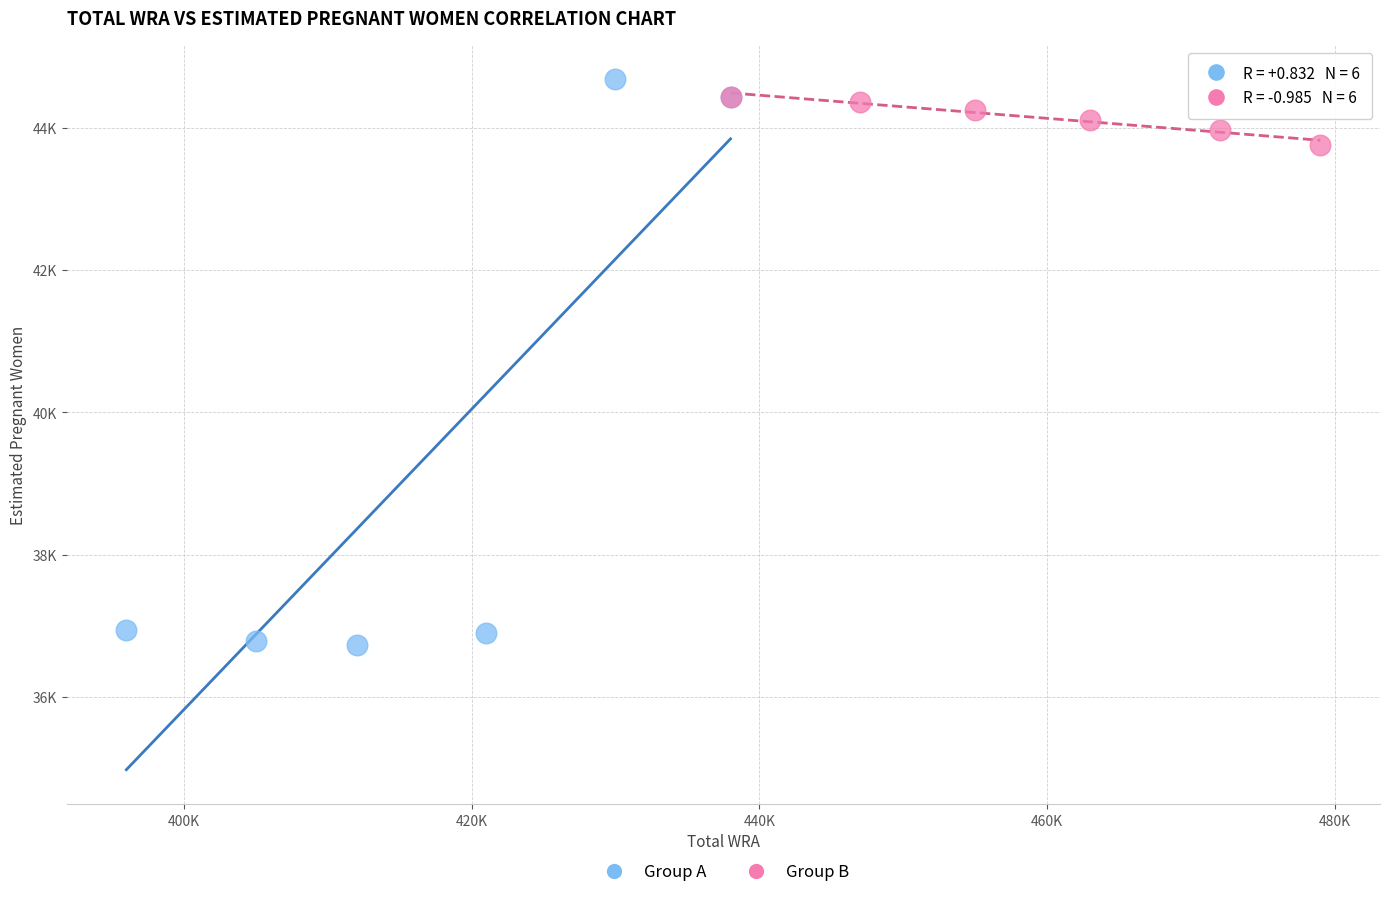

Which series has the widest spread of Y values?

Group A